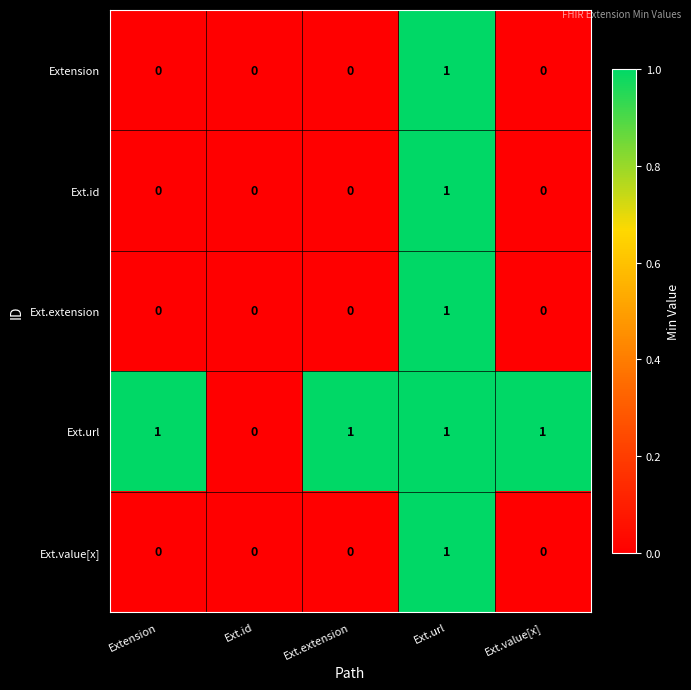

What is the total value across all series at Ext.value[x]?

1